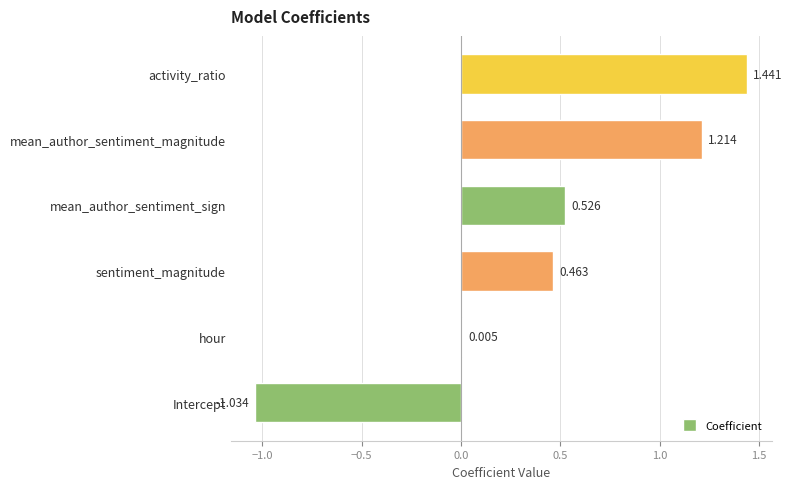

At which label is the value closest to 0?

hour